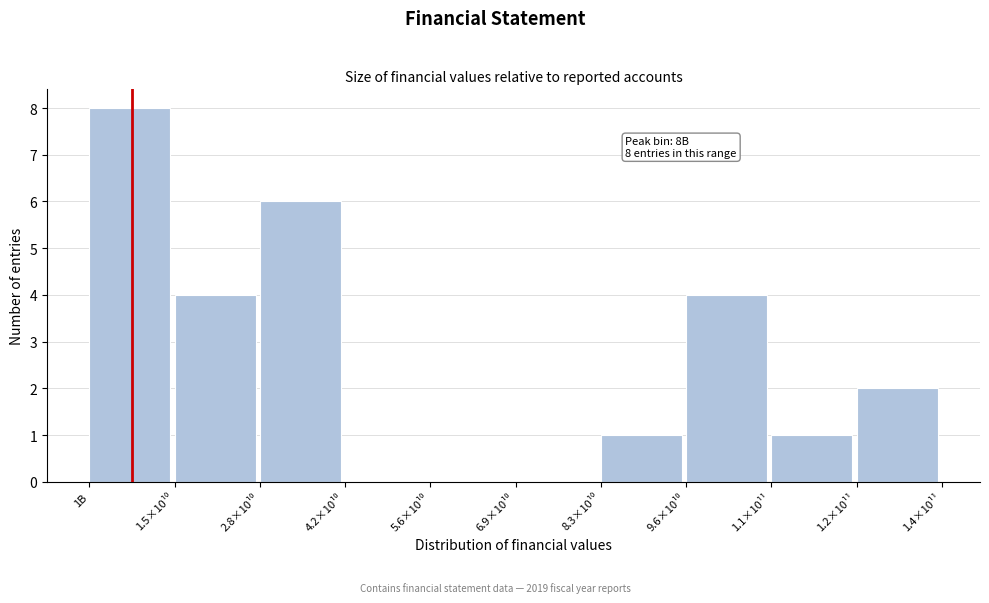

The chart shows a value of 2 at 1B. True or false?

False